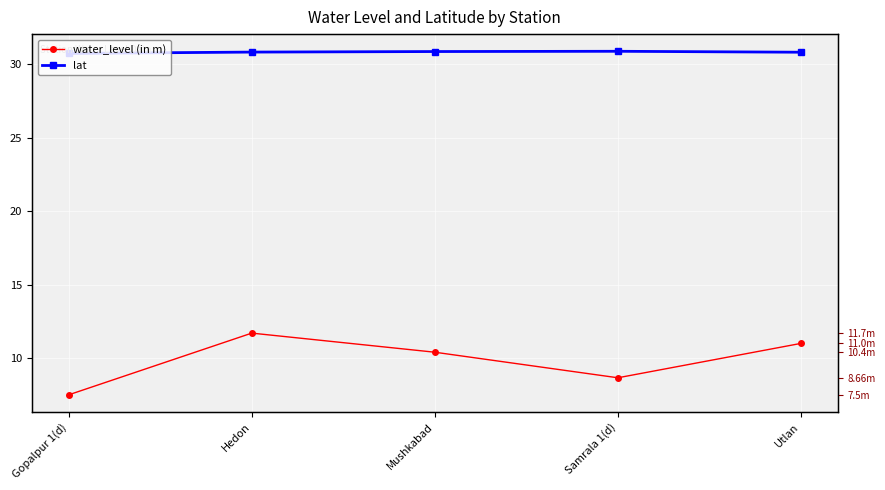

The water_level (in m) series shows 4.2 at Hedon. True or false?

False